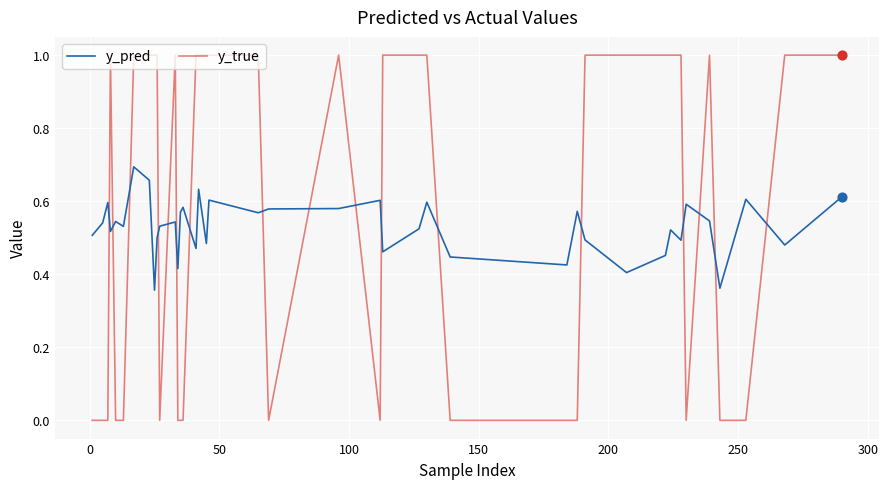

Which series has the largest range (max minus min)?

y_true